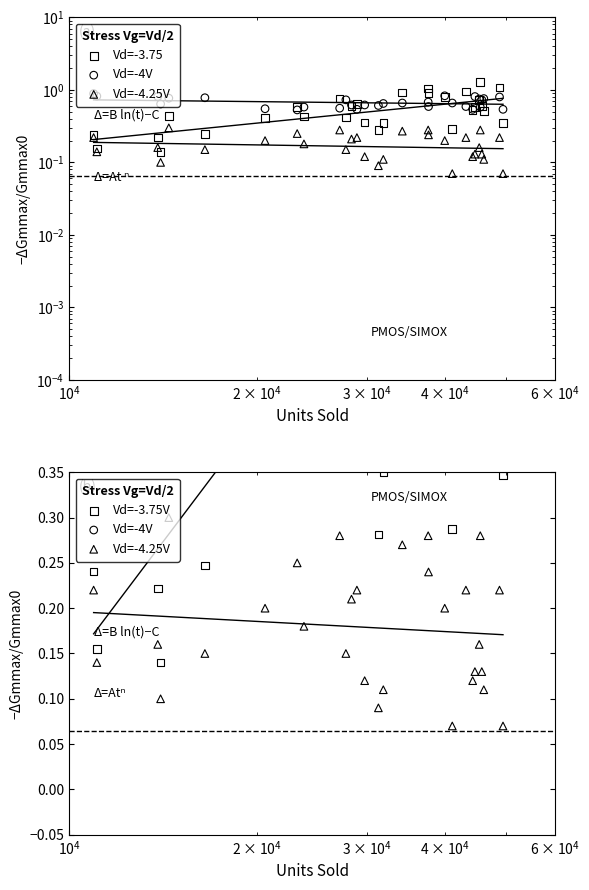

What are all the series names shown in the legend?

Vd=-3.75, Vd=-4V, Vd=-4.25V, Vd=-3.75V